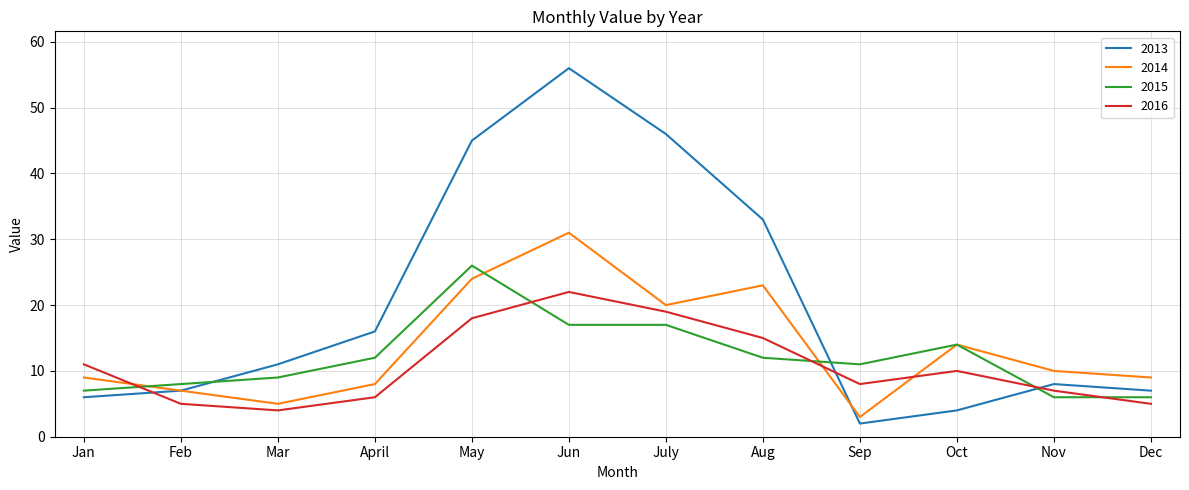

What position from the right is April?

9